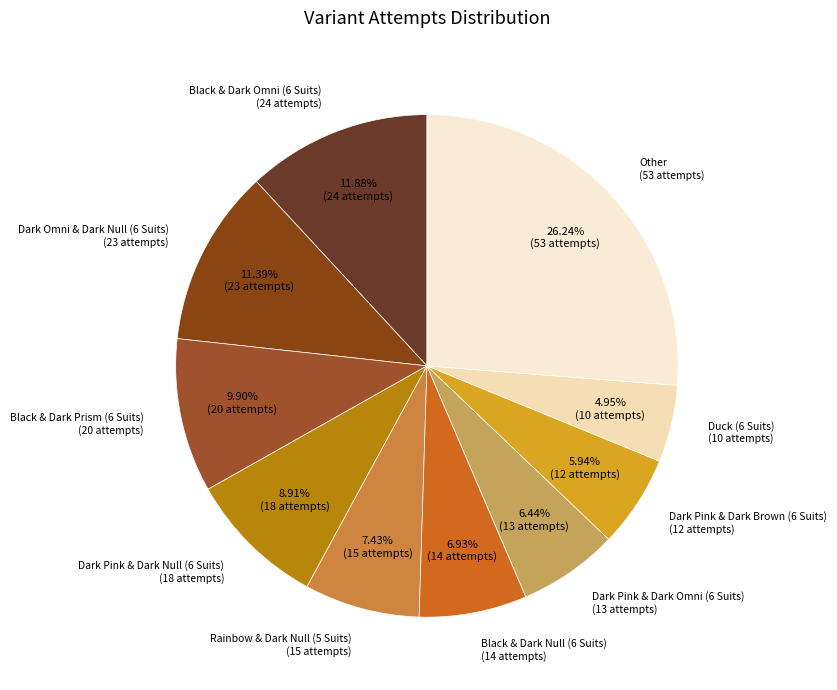

How many segments does this pie chart have?

10